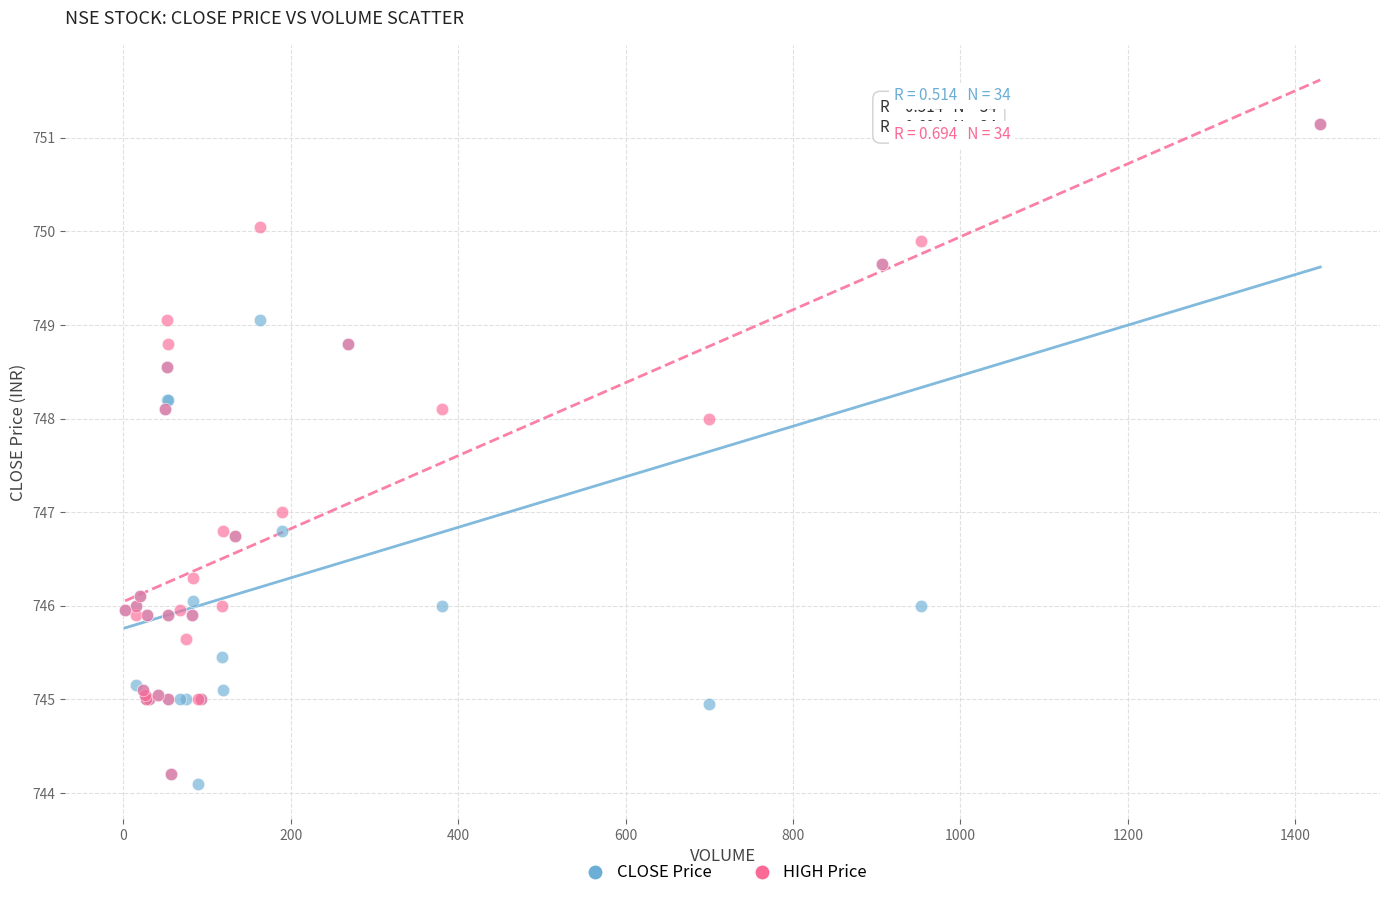

Which series has the largest Y range (max minus min)?

CLOSE Price